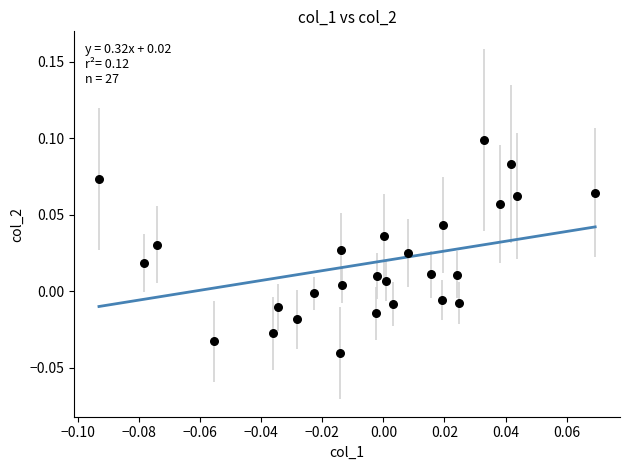

How many points are shown in the scatter plot?

27